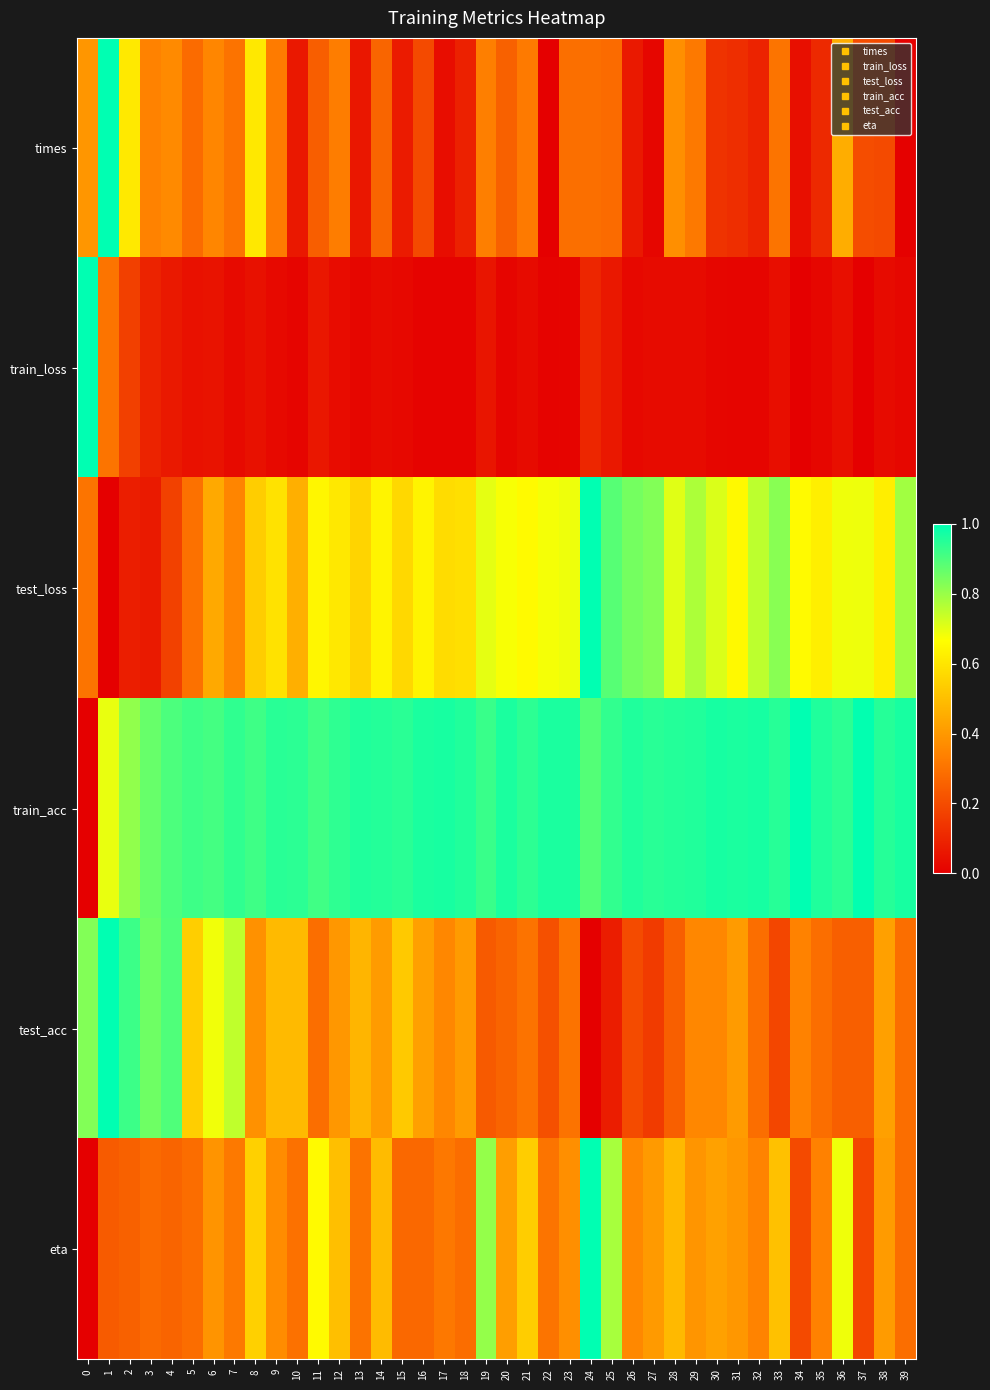

What is the spread (max minus min) of values at 26?

0.9